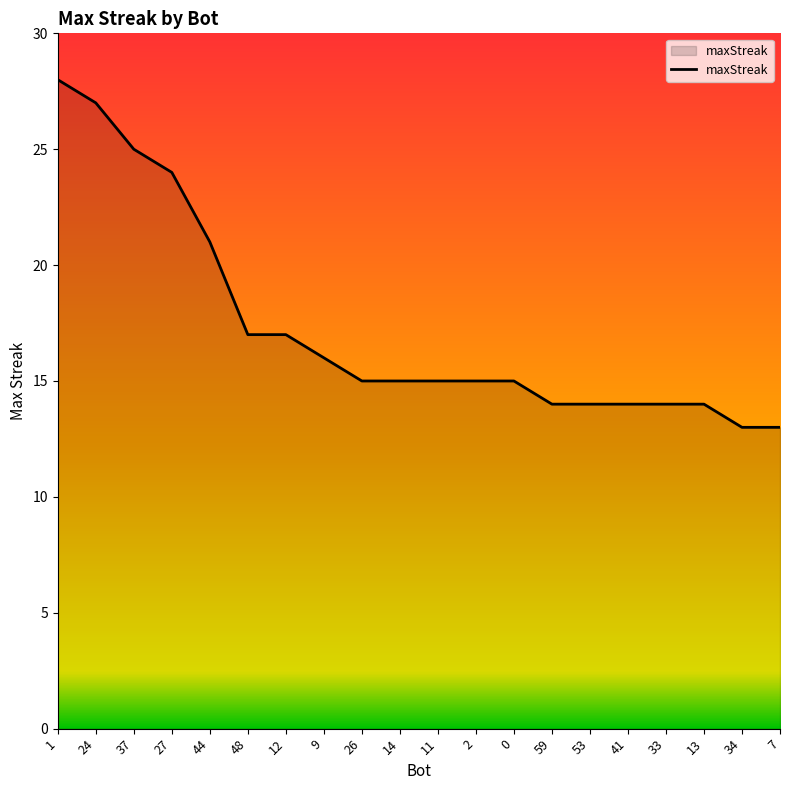

How many lines are shown in the chart?

1